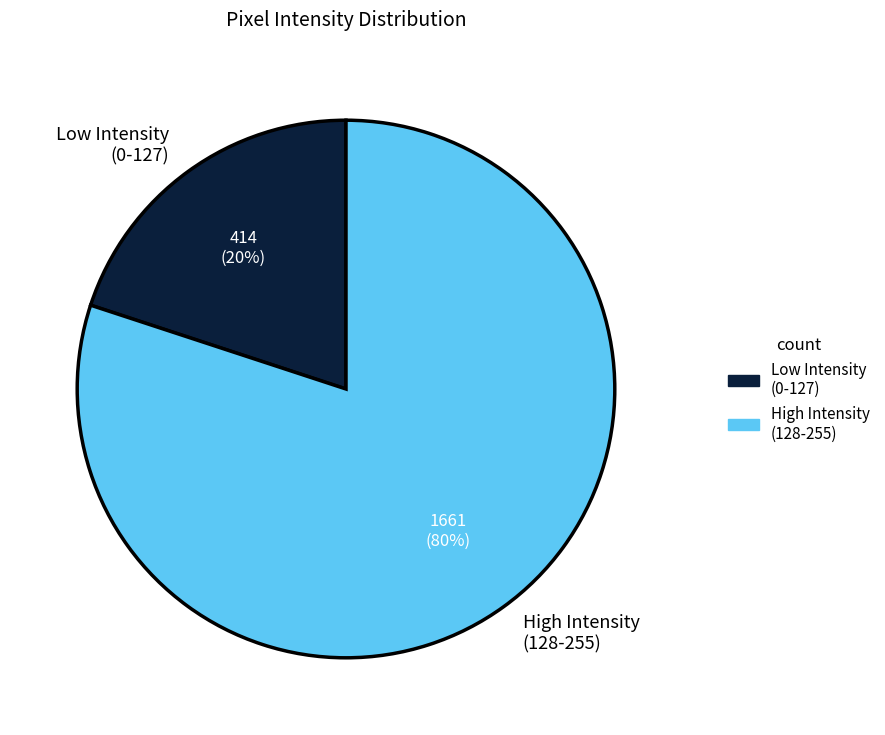

To the nearest percent, what is the difference between the largest and smallest slice percentages?

60%